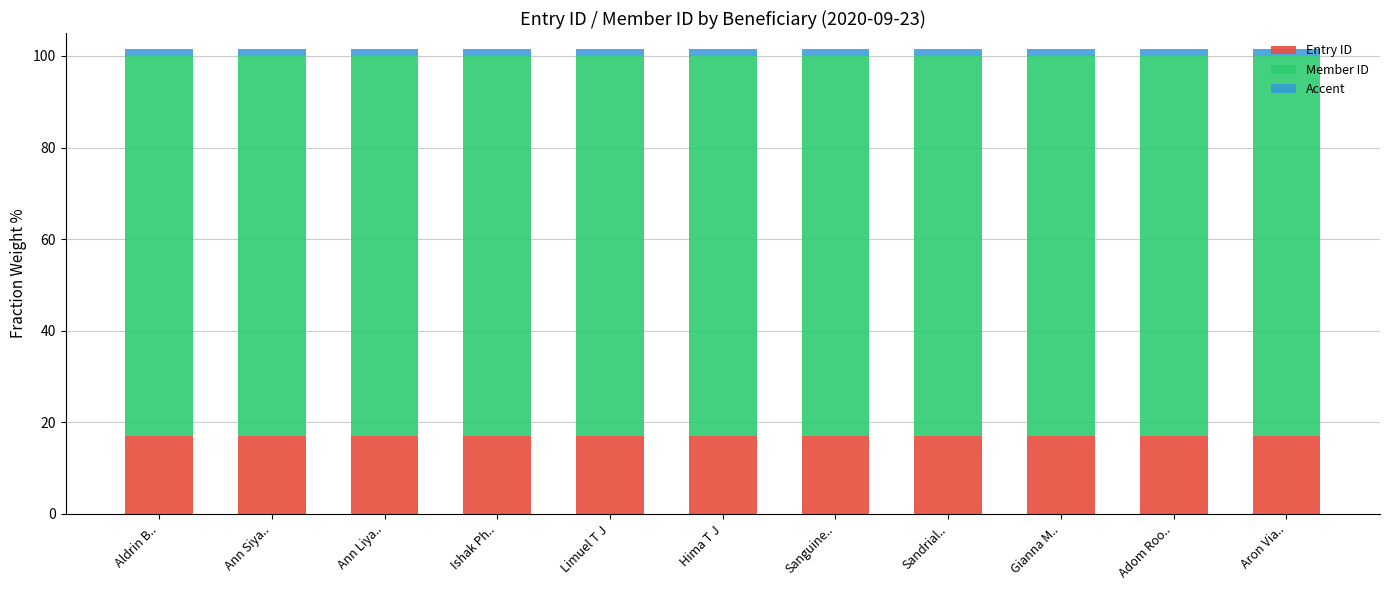

What are all the series names shown in the legend?

Entry ID, Member ID, Accent